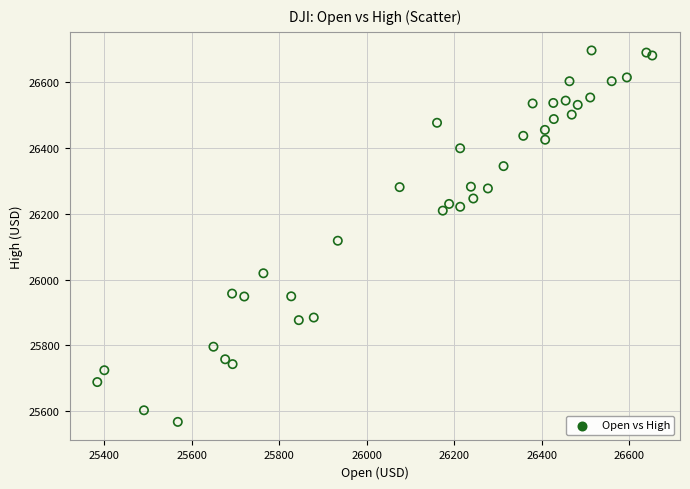

What Y value in the scatter plot is closest to 26132?

26118.1